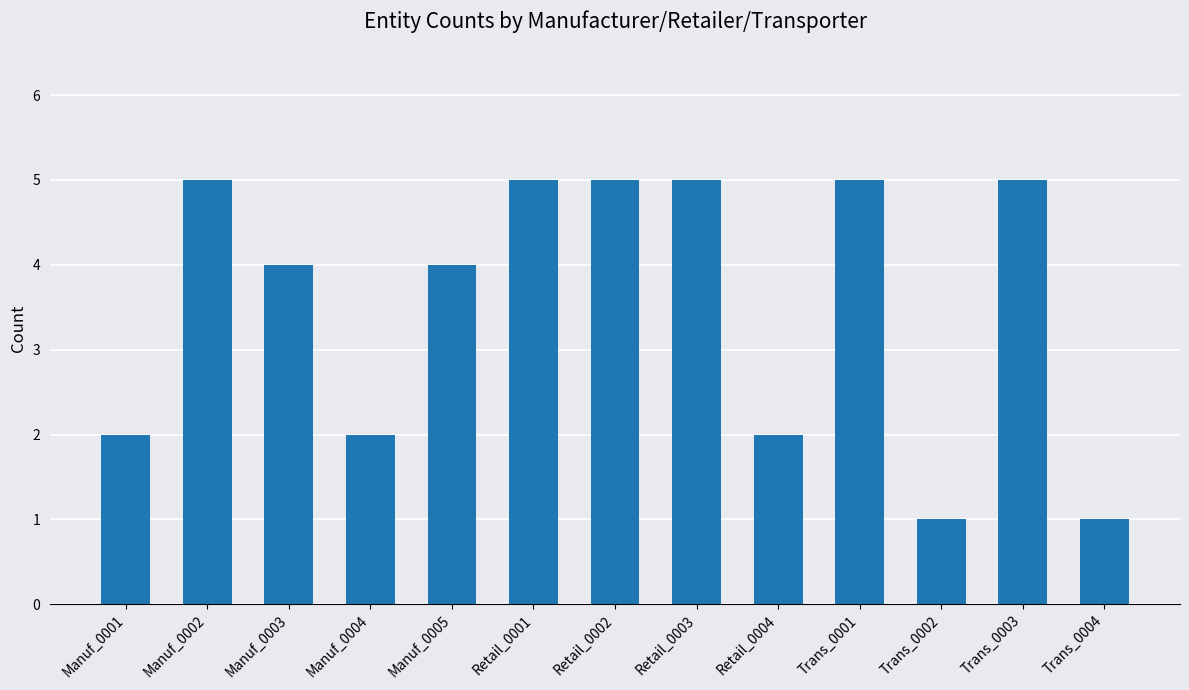

What is the change in value from Manuf_0005 to Retail_0002?

+1